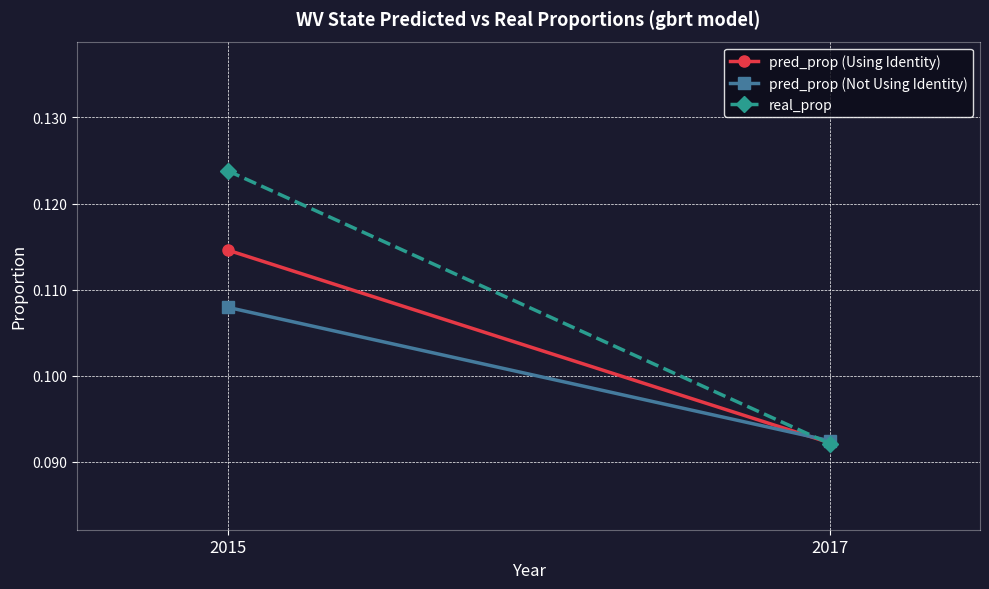

What is the approximate value of pred_prop (Not Using Identity) at 2017?

0.1